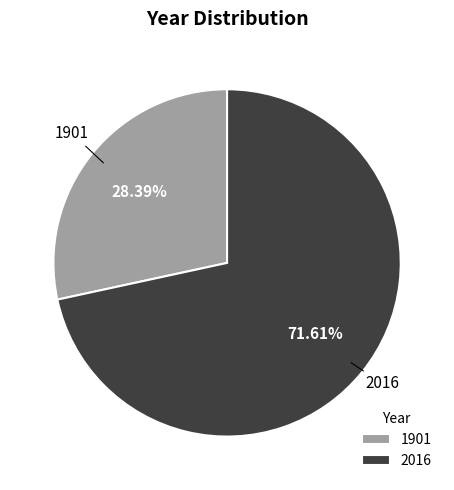

Which slice is the smallest?

1901